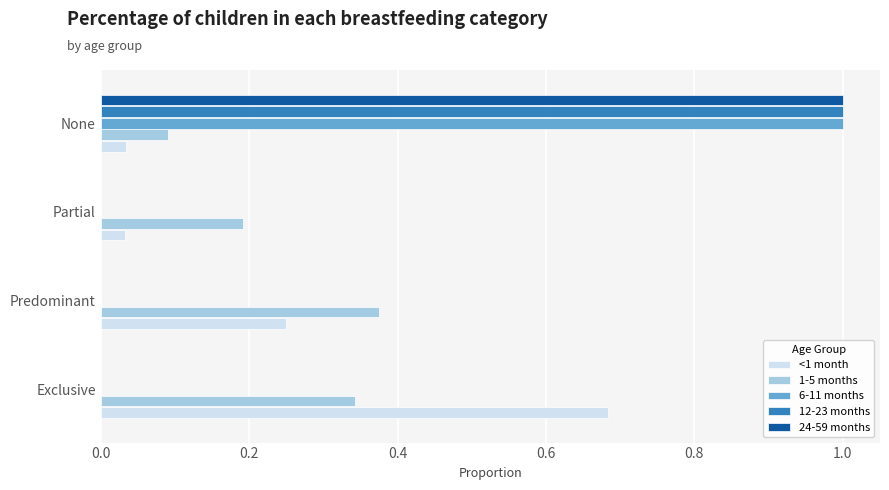

What is the maximum value for 6-11 months?

1.0